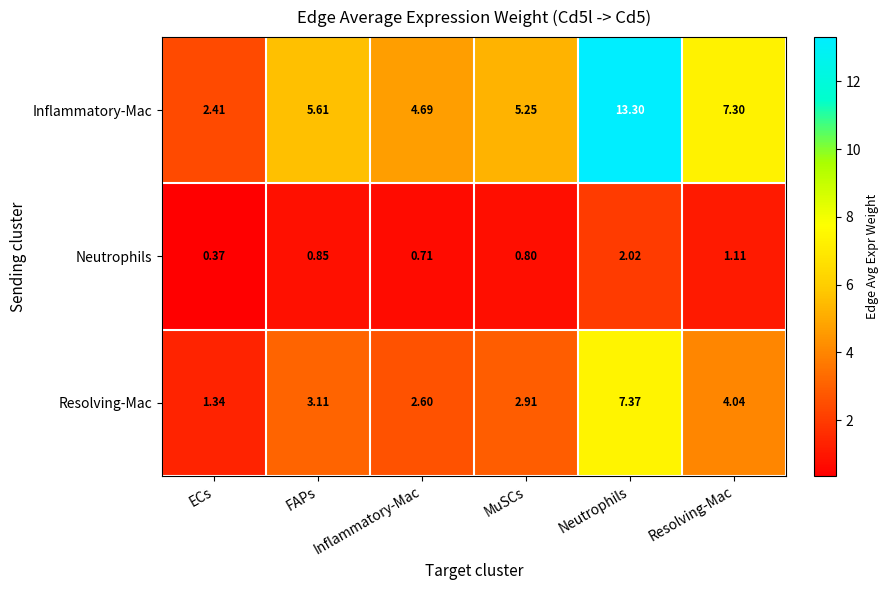

Which category has the lowest value in the Neutrophils series?

ECs